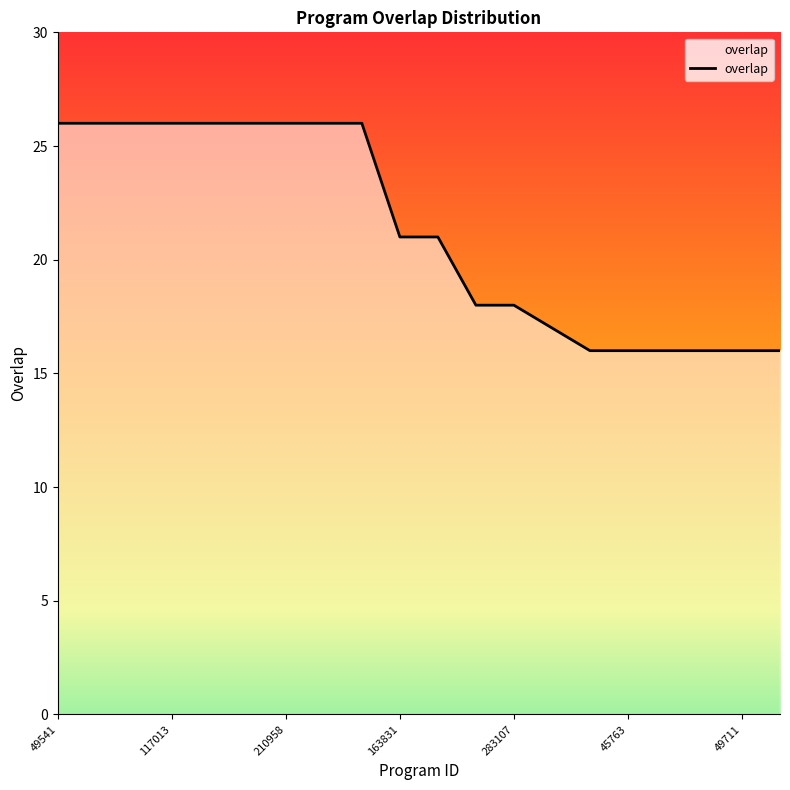

What is the difference between the maximum and minimum values?

10